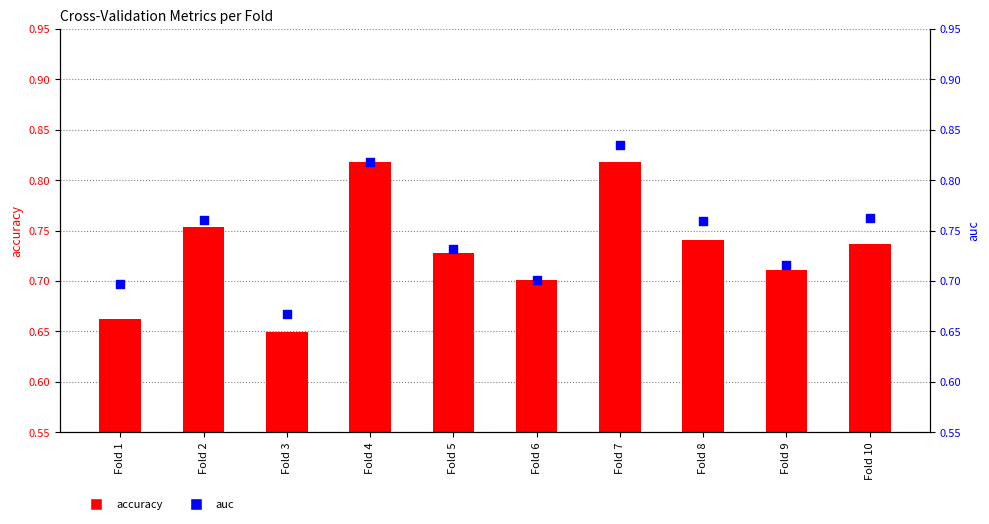

What is the total value across all series at Fold 6?

1.4